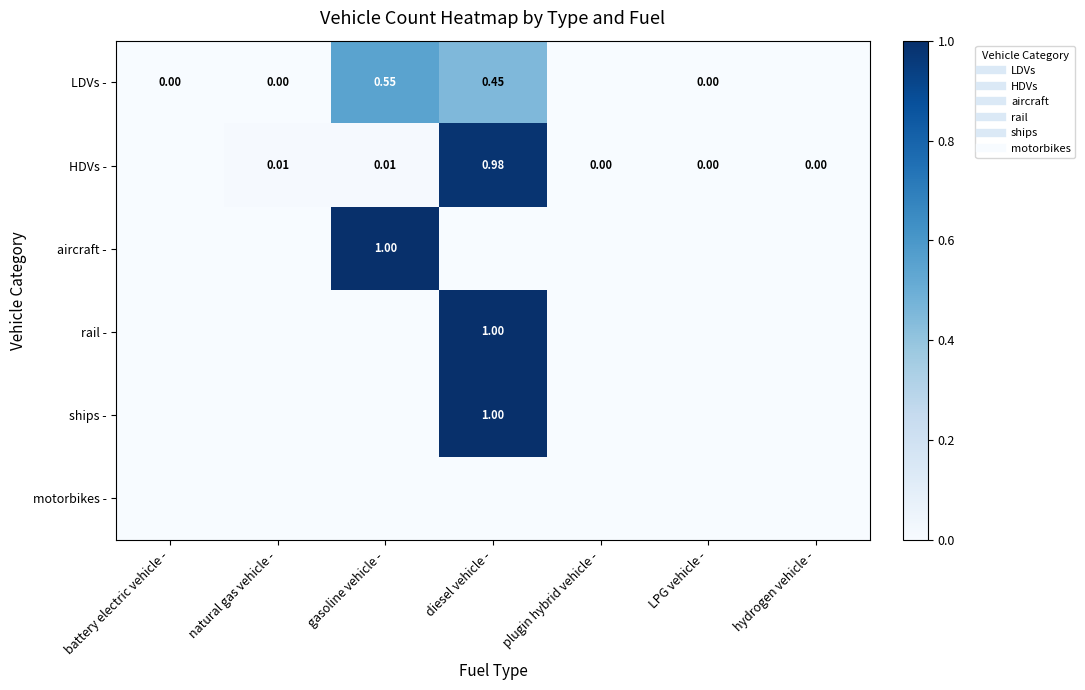

The HDVs - series shows 0.5 at diesel vehicle -. True or false?

False